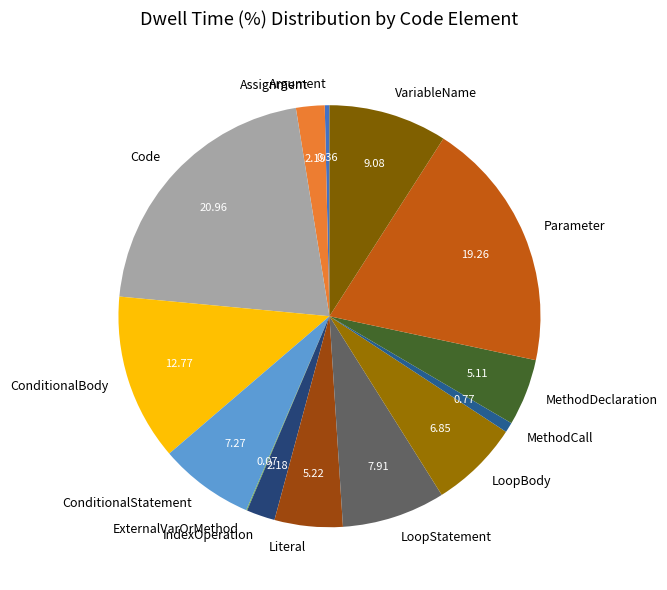

Does Parameter account for over 50% of the chart?

No